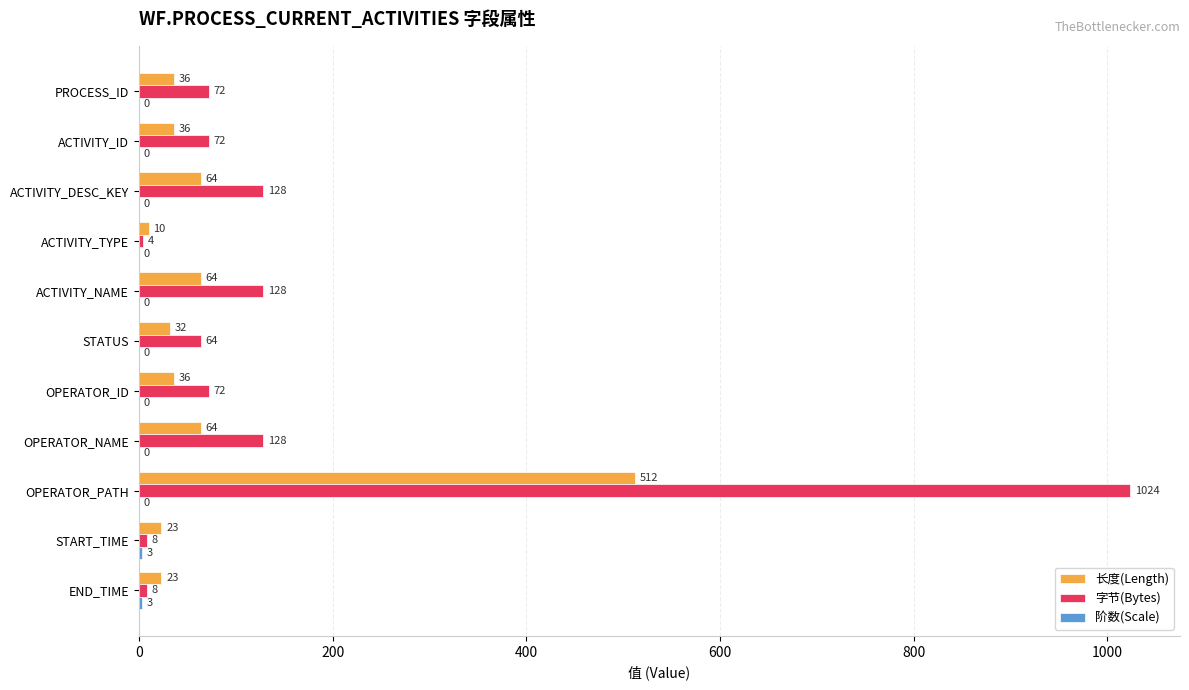

Which series changed the most between ACTIVITY_DESC_KEY and ACTIVITY_TYPE?

字节(Bytes)